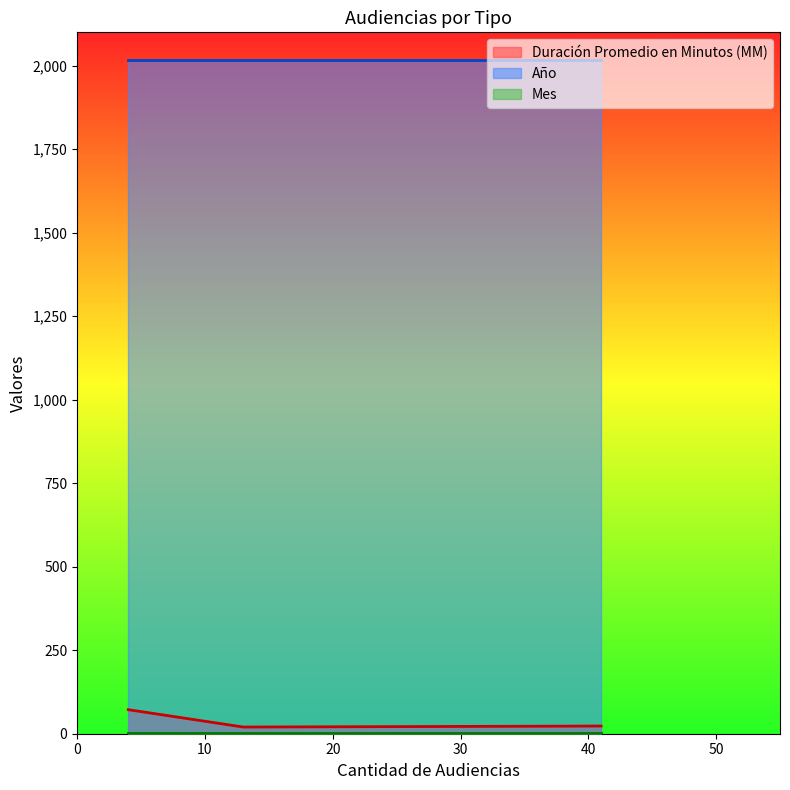

Reading left to right, extract all data points from this chart.

Duración Promedio en Minutos (MM): 72	20	23
Año: 2017	2017	2017
Mes: 1	1	1